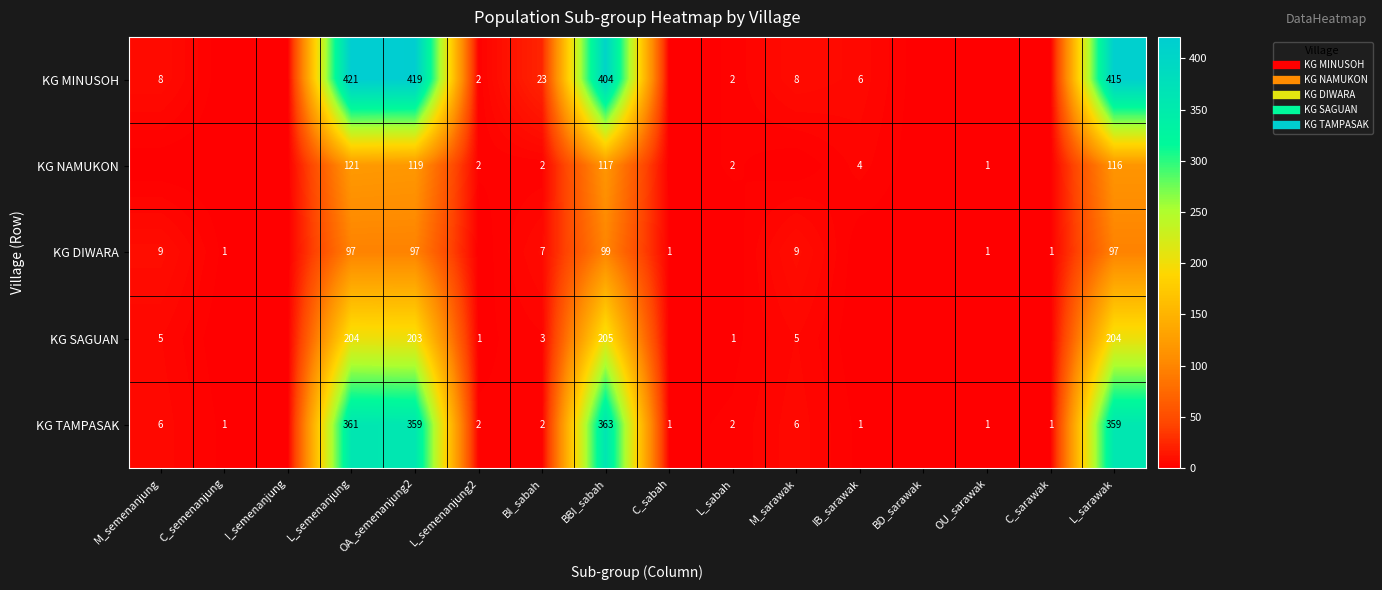

Where is KG TAMPASAK nearest to the value 181?

M_semenanjung